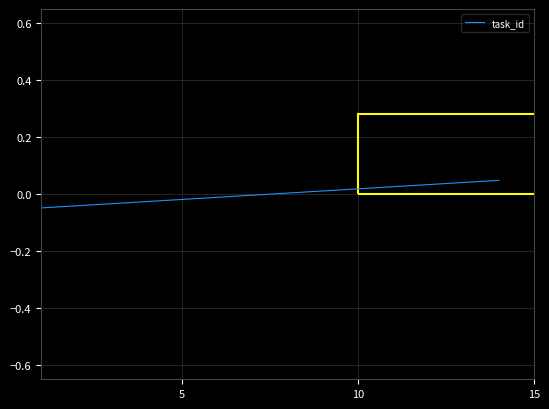

How many lines are shown in the chart?

1